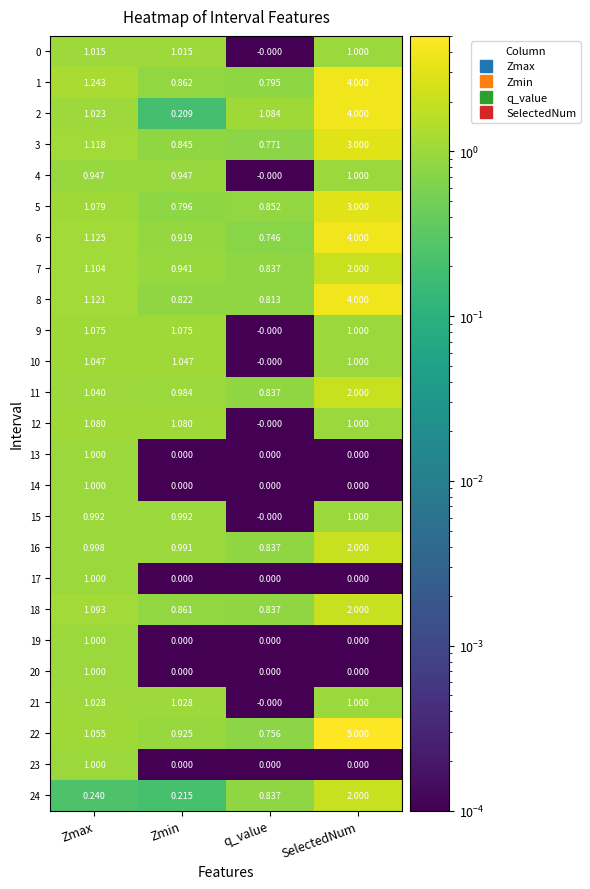

Which series has the largest total across all categories?

22